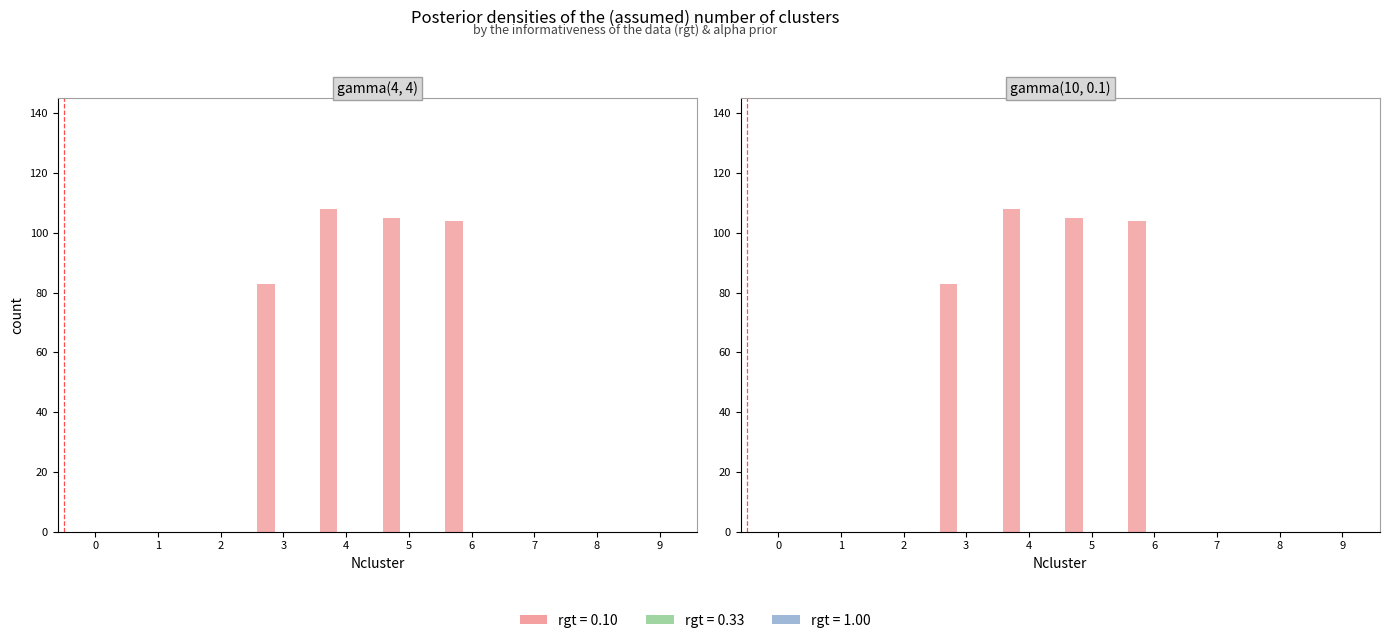

Rank the categories by value from highest to lowest.

4, 5, 6, 3, 0, 1, 2, 7, 8, 9